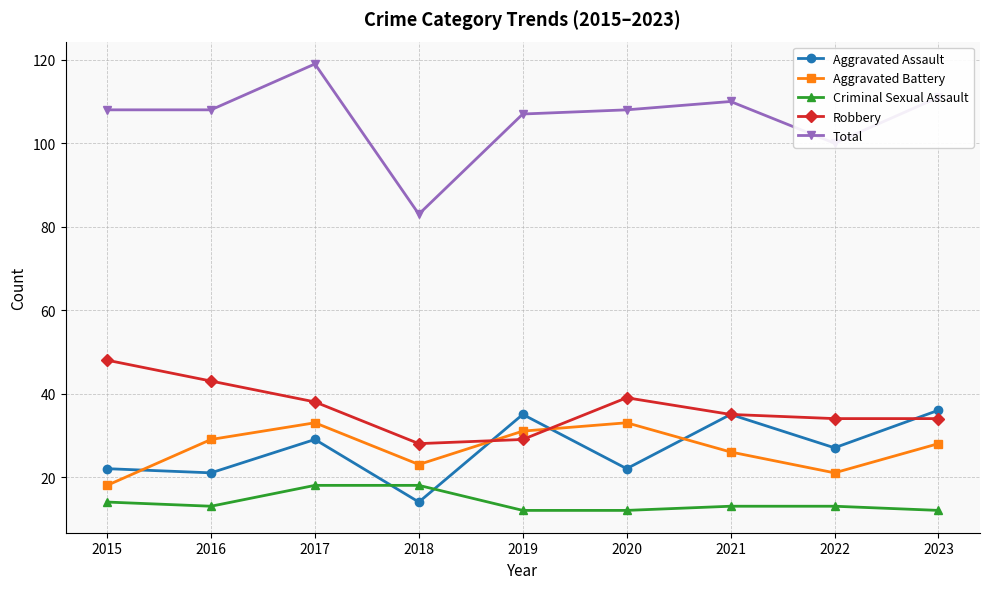

Does the chart have visible grid lines?

Yes